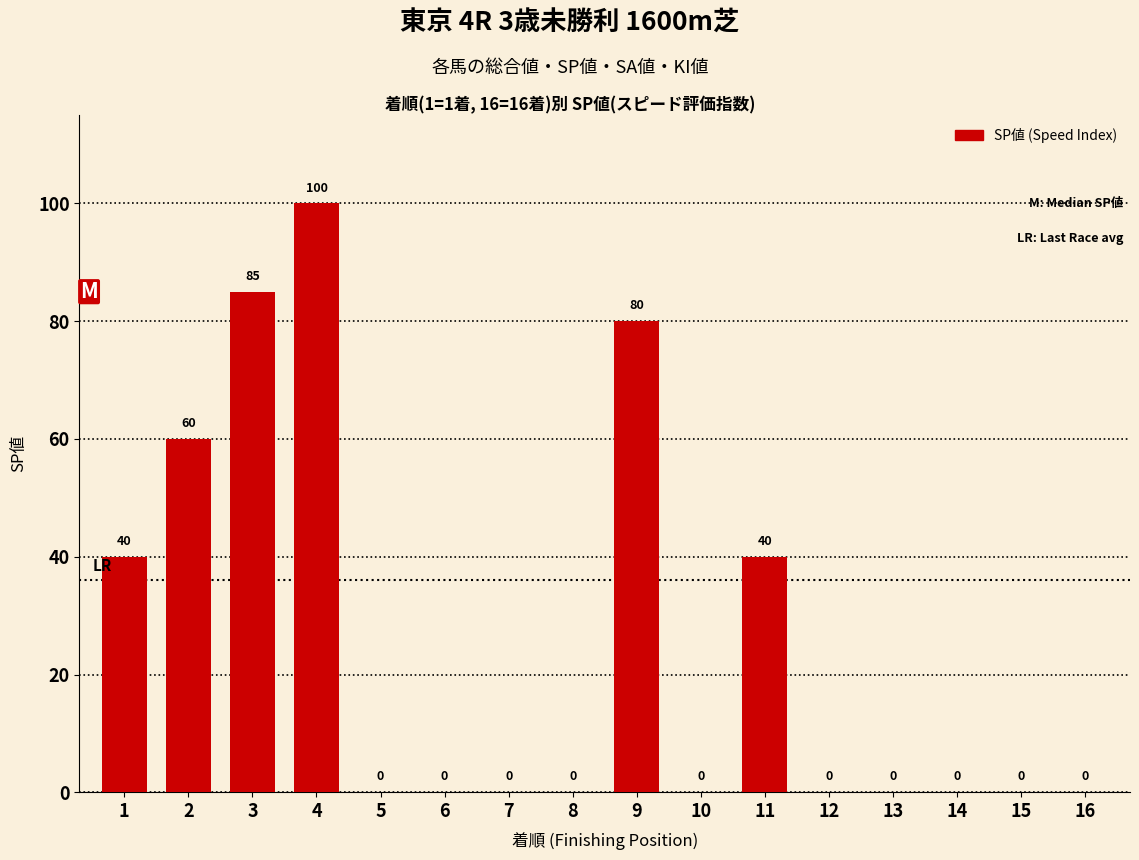

The chart shows a value of 60 at 16. True or false?

False